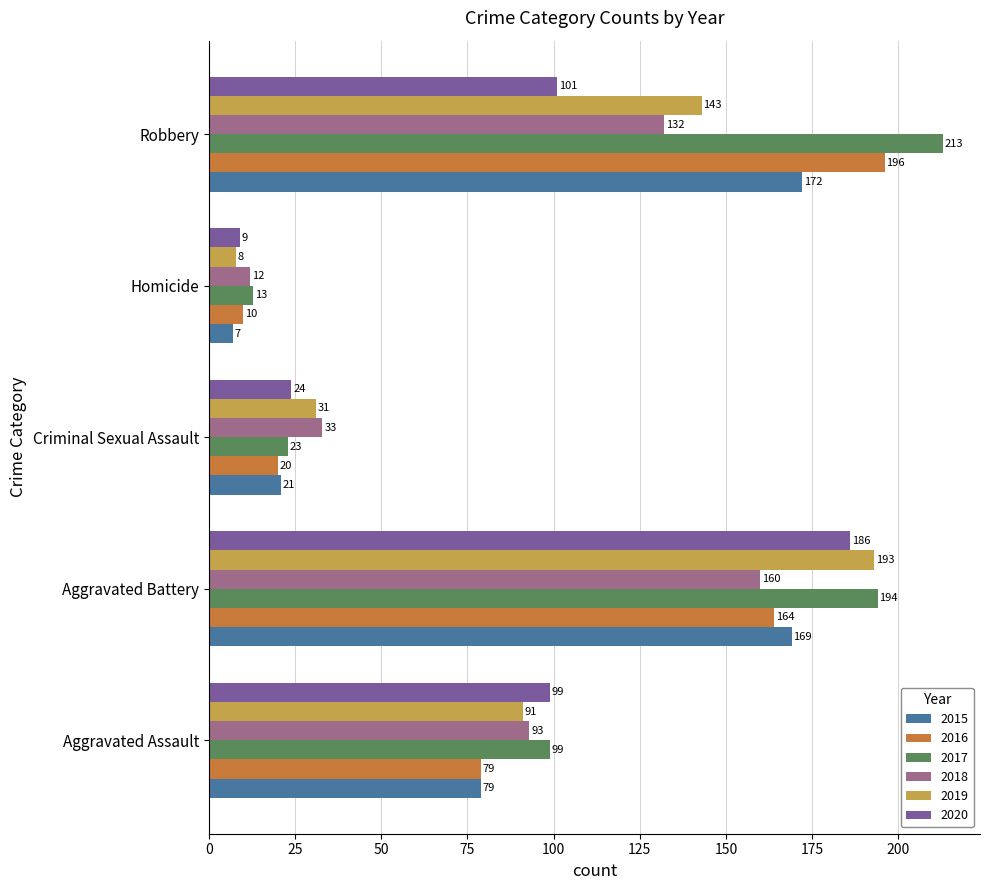

The value of 2019 at Aggravated Battery is 193. True or false?

True